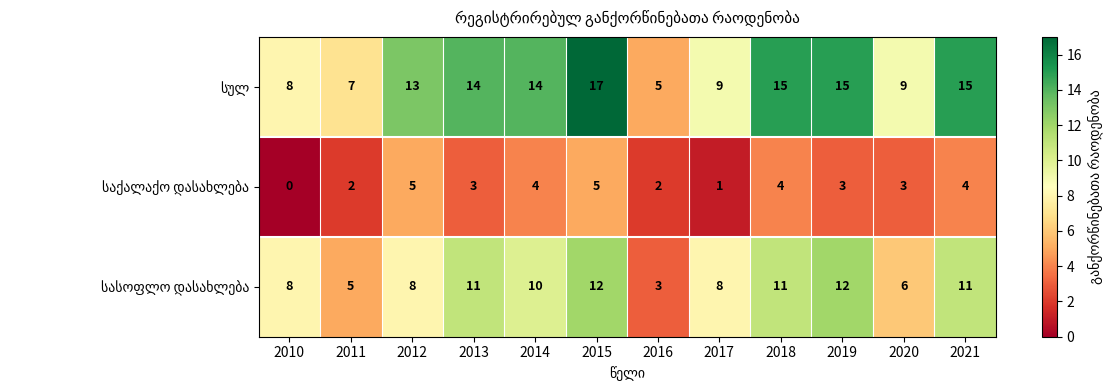

The value of სულ at 2011 is 9. True or false?

False